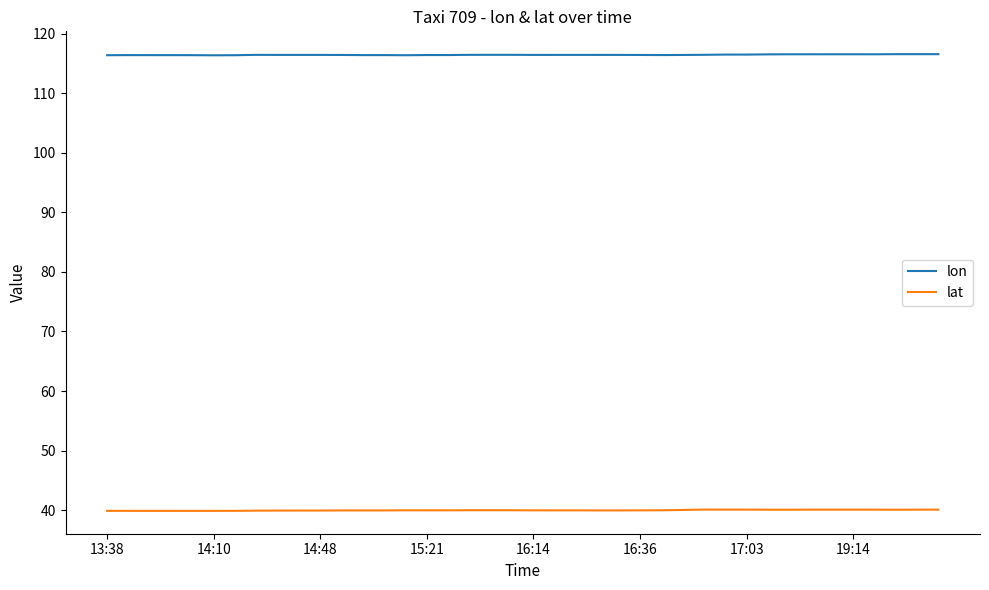

Which series has the largest total across all categories?

lon